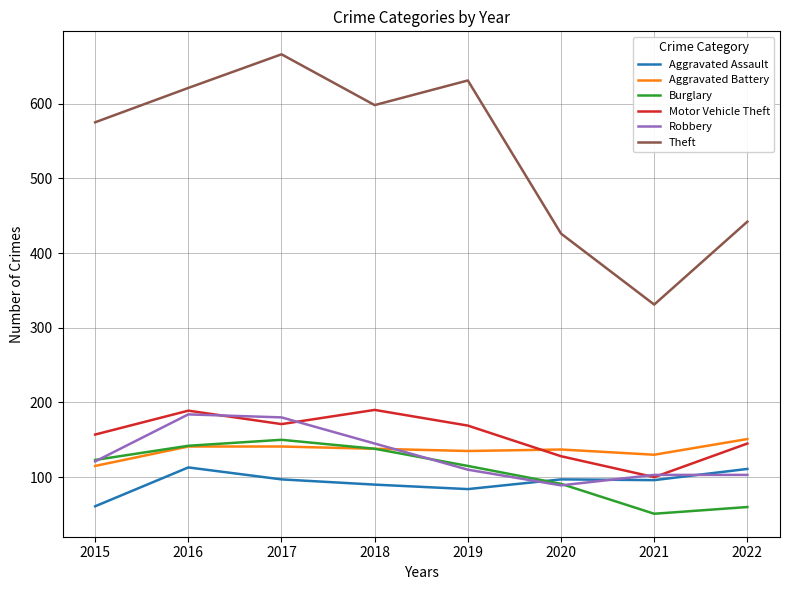

True or false: Robbery has a value of 145 at 2018.

True